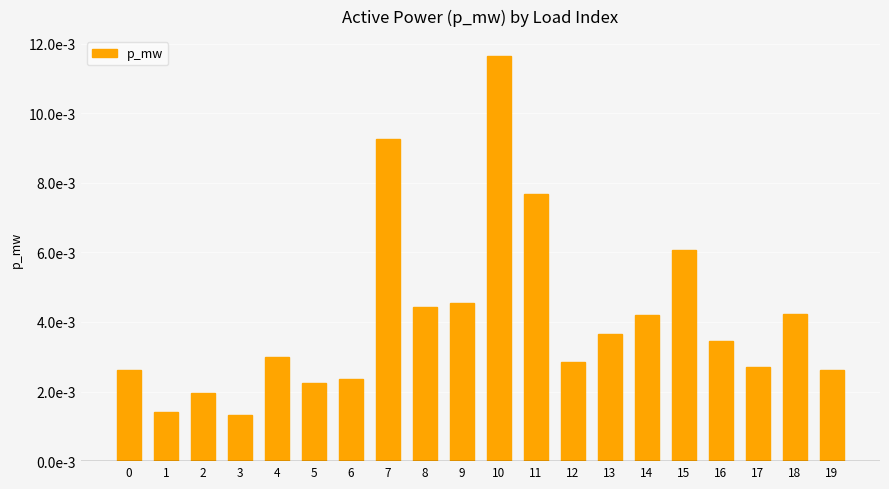

Is it true that the value at 19 is 0.0?

False